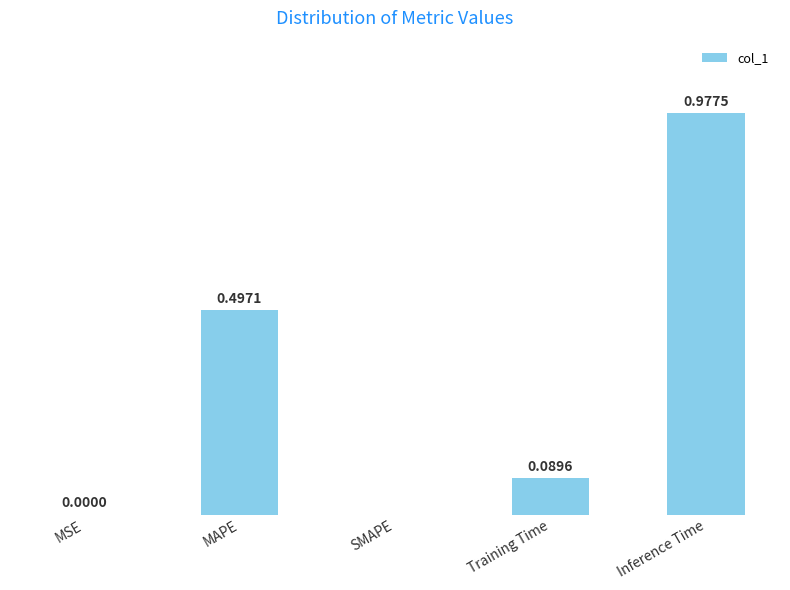

At which category does the chart reach its peak across all series?

Inference Time